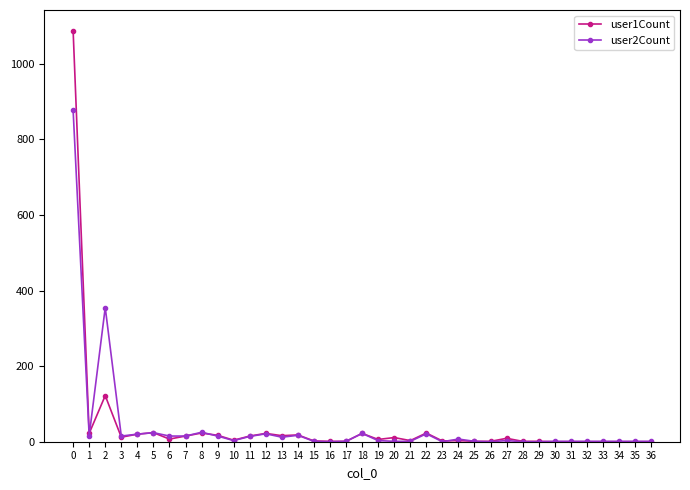

Which series has the widest spread of values?

user1Count